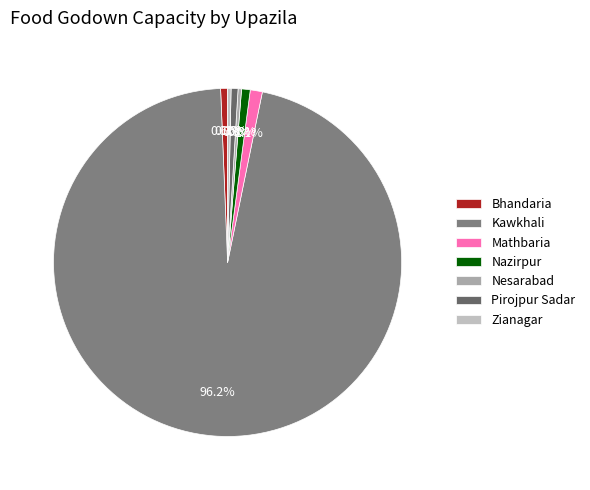

To the nearest percent, what is the average slice percentage?

14%